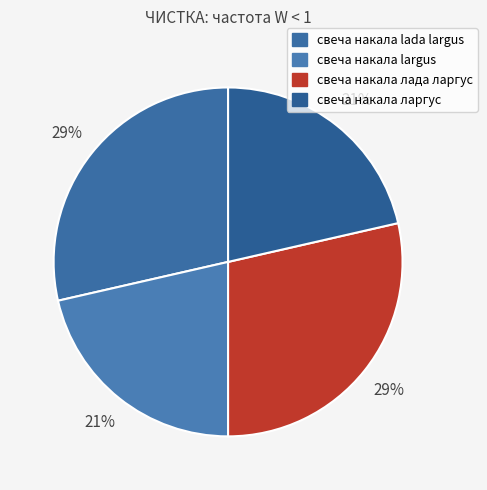

Approximately how many times larger is the value at свеча накала лада ларгус compared to свеча накала ларгус?

1.3